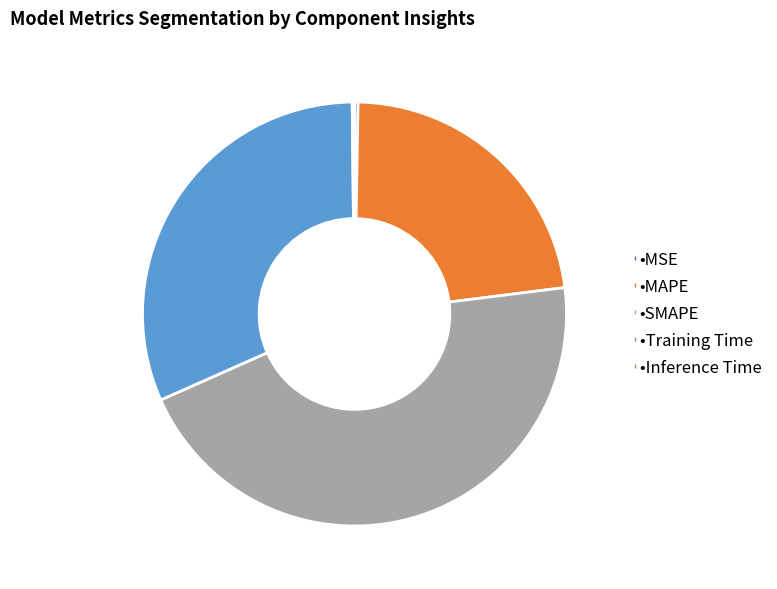

Does any single category account for the majority?

No